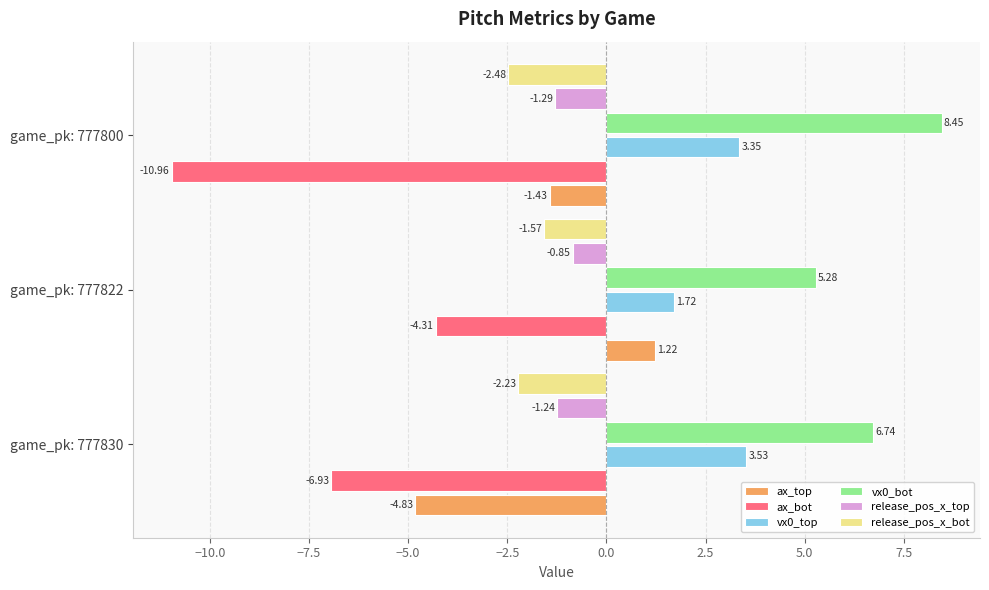

What is the sum of the release_pos_x_bot values at game_pk: 777830 and game_pk: 777800?

-4.7